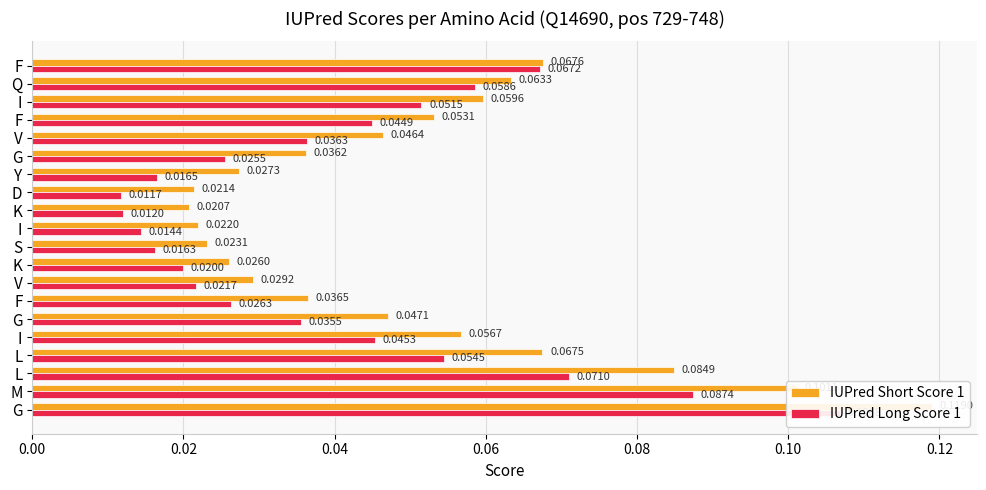

The IUPred Long Score 1 series shows 0.0 at F. True or false?

True